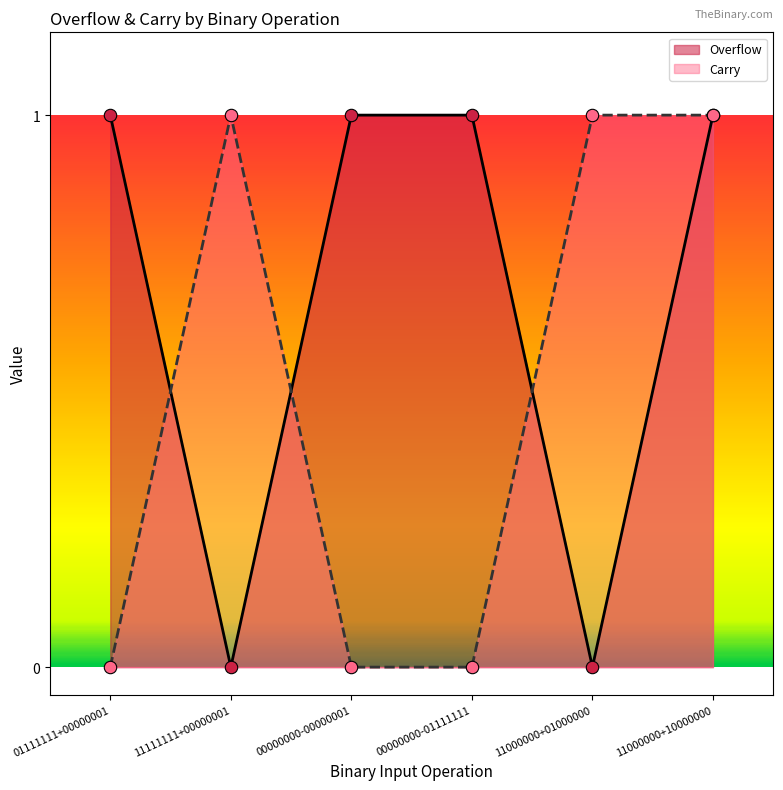

Is the value of Carry at 00000000-00000001 greater than the value of Overflow at 11111111+00000001?

No